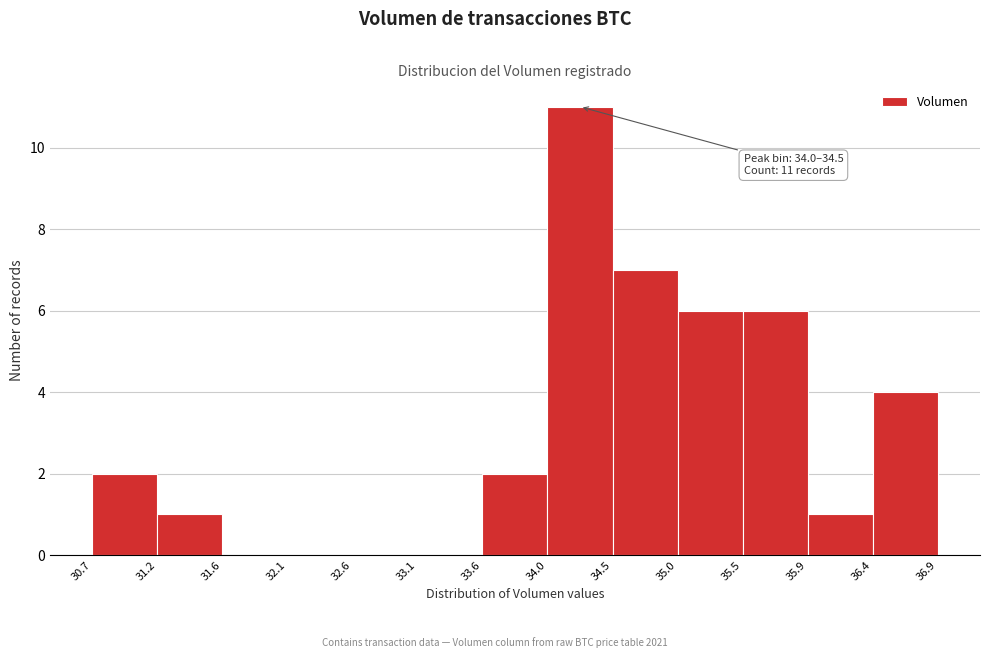

Over which range of the x-axis is the bar tallest?

34.0 to 34.5